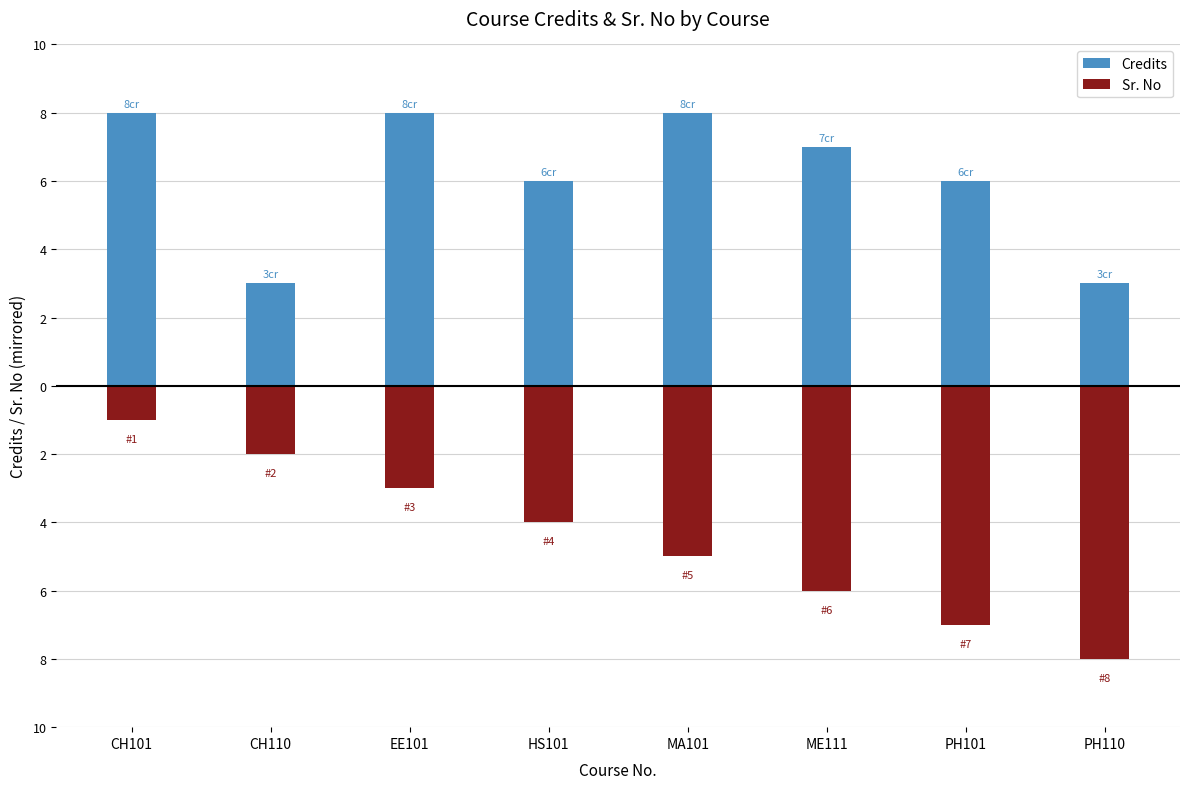

What is the average value of the Credits series?

6